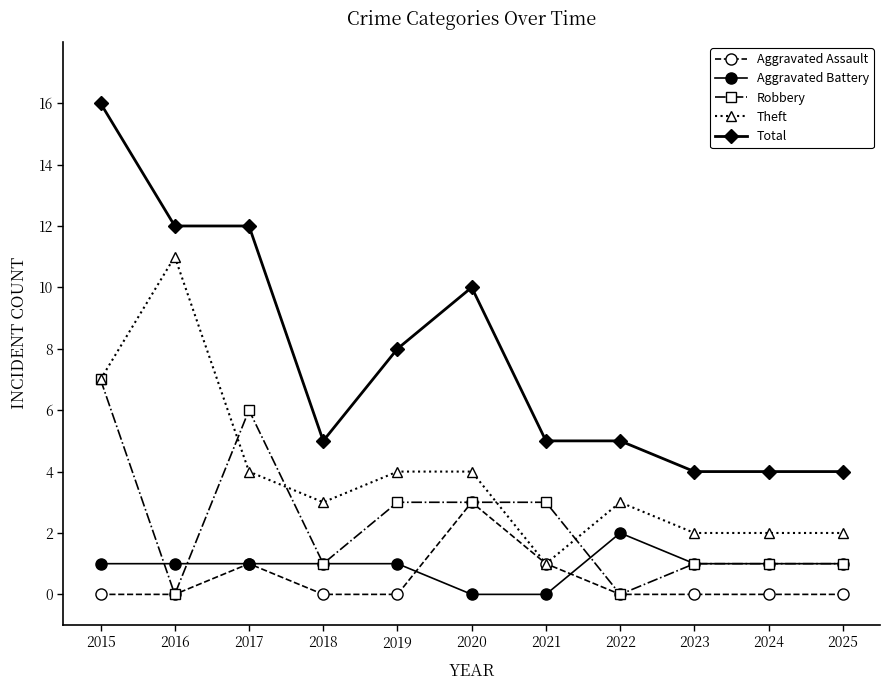

What is the difference between the Robbery values at 2023 and 2017?

5